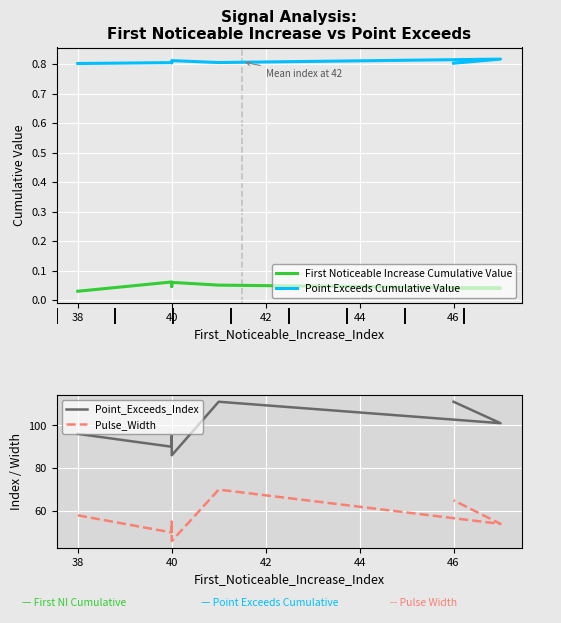

The value of Point_Exceeds_Index at 40 is 30.5. True or false?

False